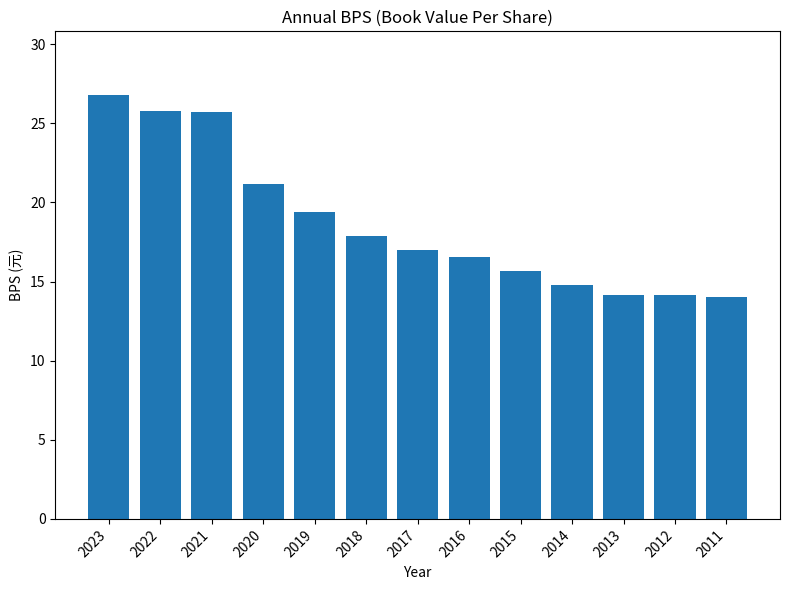

What is the smallest value displayed?

14.0